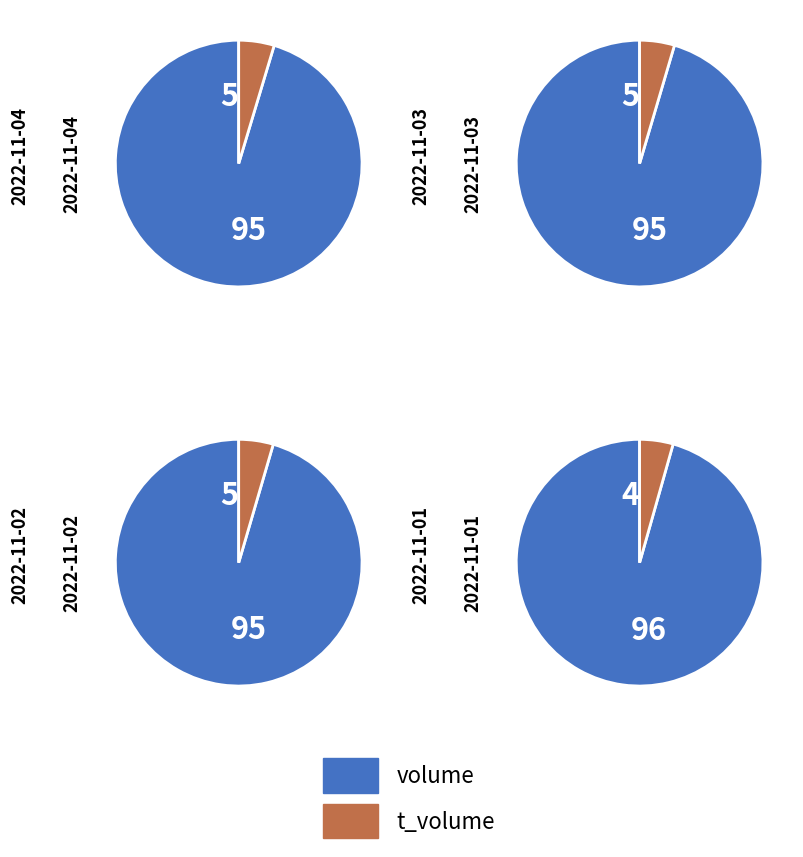

Is it true that 2022-10-28 is 13% of the pie?

False